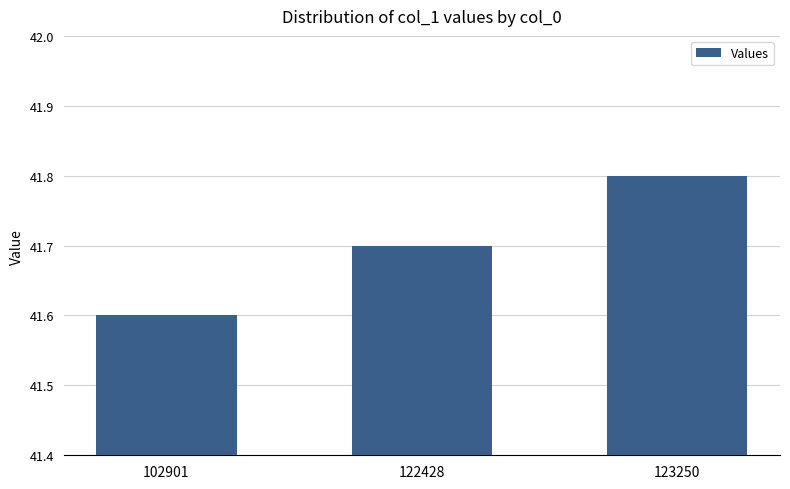

Reading left to right, what are all the values shown in this chart?

41.6	41.7	41.8